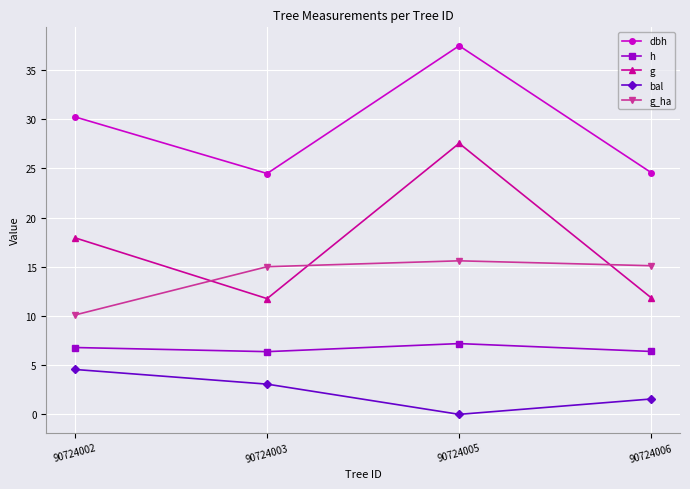

Which category has the lowest value across all series?

90724005